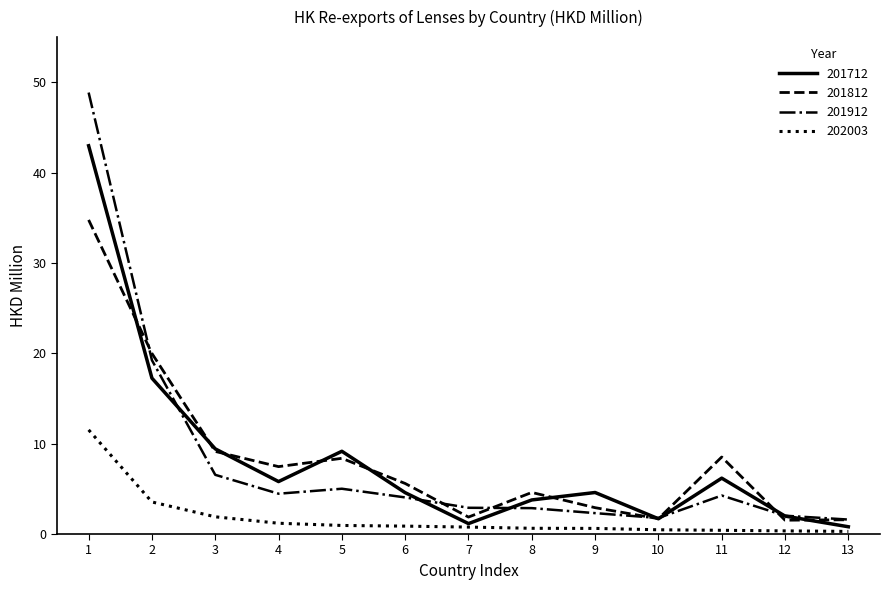

What is the highest value of the 202003 series?

11.5